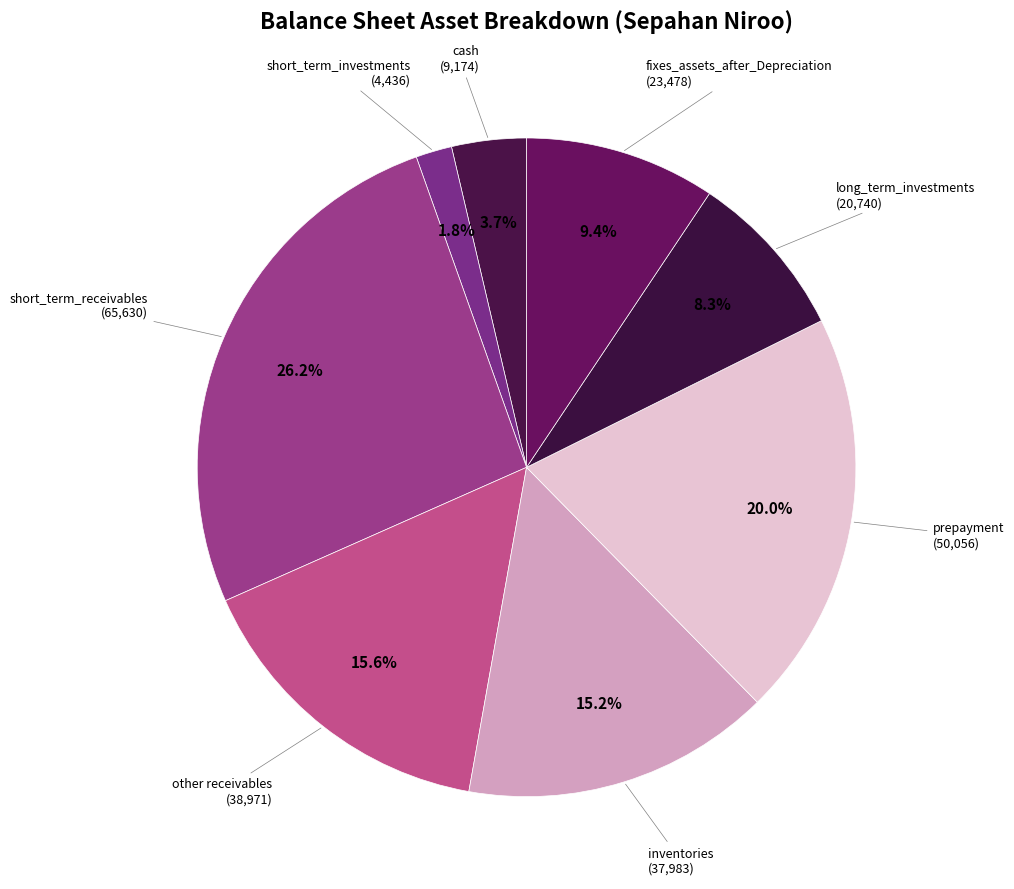

What percentage is NOT represented by cash?

96.3%